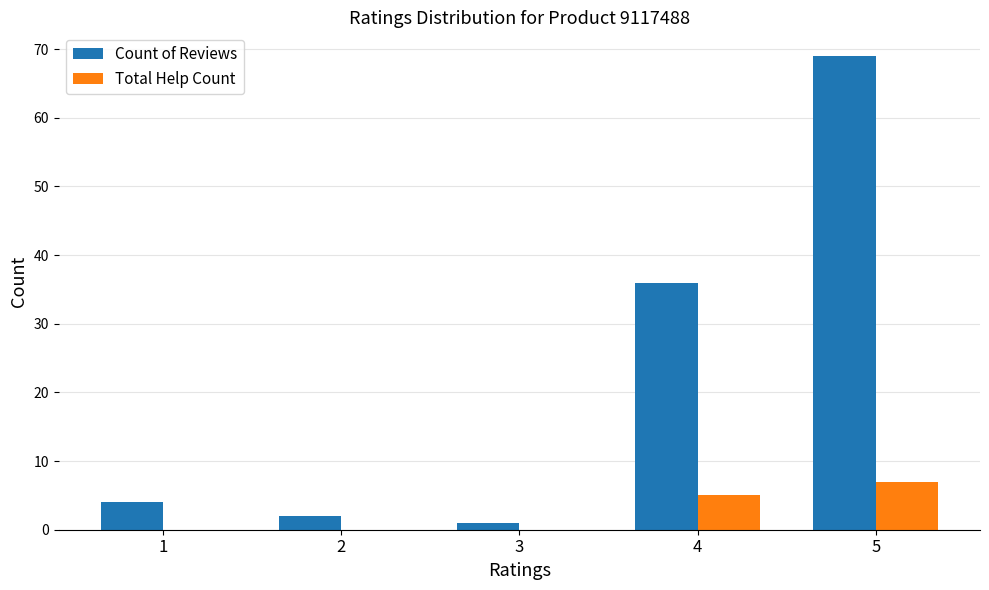

What is the sum of all Count of Reviews values?

112